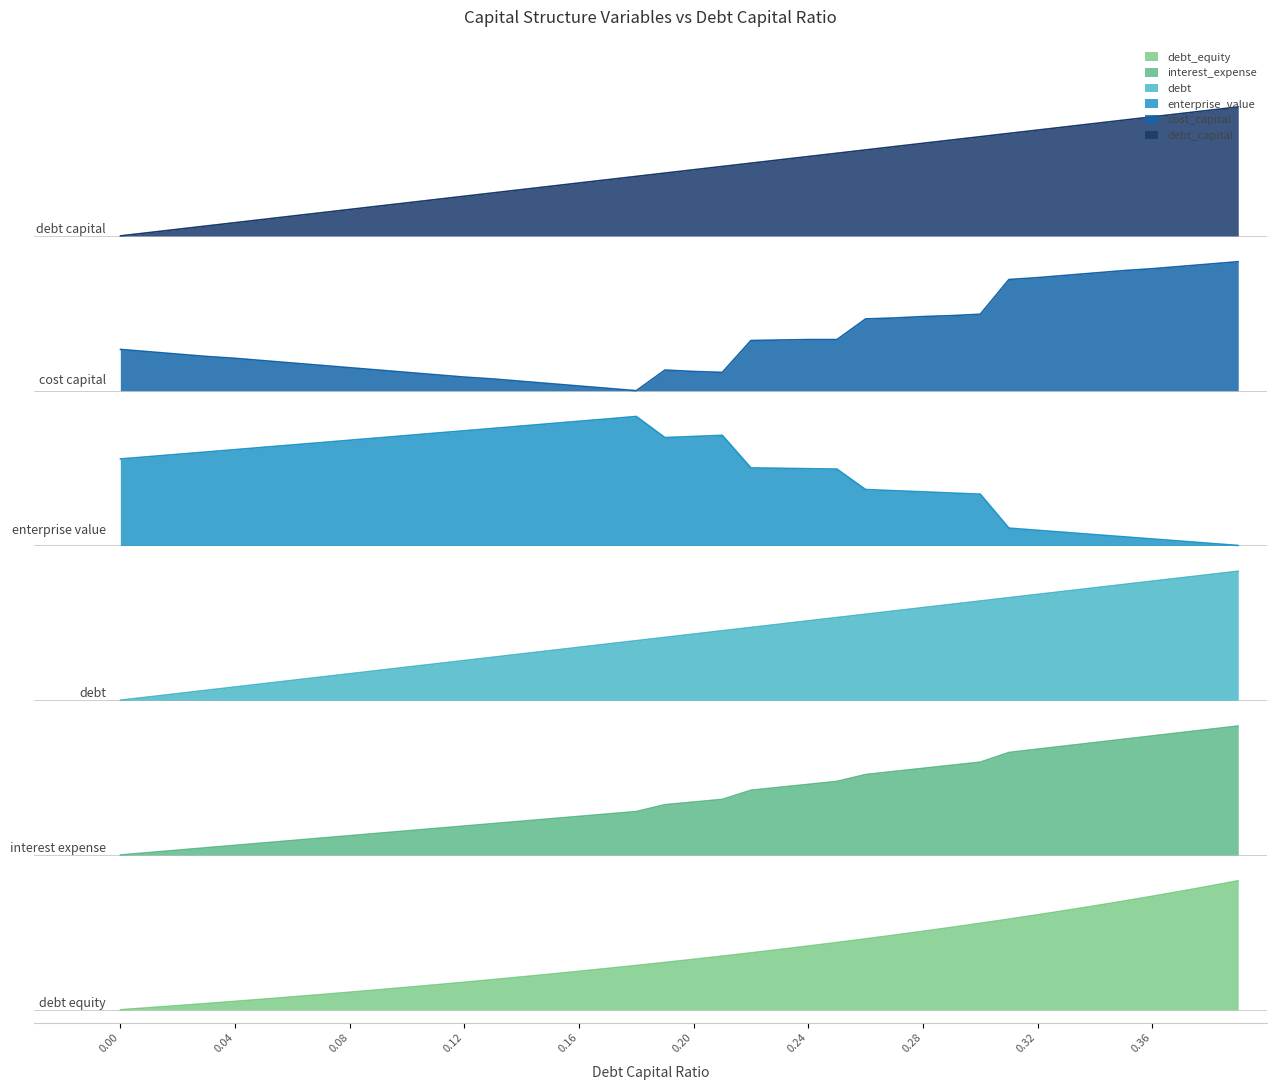

Reading left to right, extract all data points from this chart.

debt_capital: 2.4	2.4	2.5	2.5	2.5	2.5	2.6	2.6	2.6	2.6	2.7	2.7	2.7	2.7	2.8	2.8	2.8	2.8	2.9	2.9	2.9	2.9	3.0	3.0	3.0	3.0	3.1	3.1	3.1	3.1	3.2	3.2	3.2	3.2	3.3	3.3	3.3	3.3	3.4	3.4
cost_capital: 5.1	5.1	5.1	5.1	5.1	5.0	5.0	5.0	5.0	5.0	4.9	4.9	4.9	4.9	4.9	4.9	4.8	4.8	4.8	5.0	4.9	4.9	5.2	5.2	5.2	5.2	5.4	5.4	5.4	5.4	5.4	5.7	5.7	5.7	5.7	5.7	5.7	5.8	5.8	5.8
enterprise_value: 4.3	4.3	4.3	4.3	4.3	4.4	4.4	4.4	4.4	4.4	4.5	4.5	4.5	4.5	4.5	4.5	4.6	4.6	4.6	4.4	4.4	4.5	4.2	4.2	4.2	4.2	4.0	4.0	4.0	4.0	4.0	3.7	3.7	3.7	3.7	3.7	3.7	3.6	3.6	3.6
debt: 6.0	6.0	6.1	6.1	6.1	6.1	6.2	6.2	6.2	6.2	6.3	6.3	6.3	6.3	6.4	6.4	6.4	6.4	6.5	6.5	6.5	6.5	6.6	6.6	6.6	6.6	6.7	6.7	6.7	6.7	6.8	6.8	6.8	6.8	6.9	6.9	6.9	6.9	7.0	7.0
interest_expense: 1.2	1.2	1.2	1.3	1.3	1.3	1.3	1.3	1.3	1.4	1.4	1.4	1.4	1.4	1.5	1.5	1.5	1.5	1.5	1.6	1.6	1.6	1.7	1.7	1.7	1.8	1.8	1.8	1.9	1.9	1.9	2.0	2.0	2.0	2.1	2.1	2.1	2.1	2.2	2.2
debt_equity: 0.0	0.0	0.0	0.0	0.1	0.1	0.1	0.1	0.1	0.2	0.2	0.2	0.2	0.2	0.3	0.3	0.3	0.3	0.3	0.4	0.4	0.4	0.4	0.5	0.5	0.5	0.5	0.6	0.6	0.6	0.7	0.7	0.7	0.8	0.8	0.8	0.9	0.9	1.0	1.0